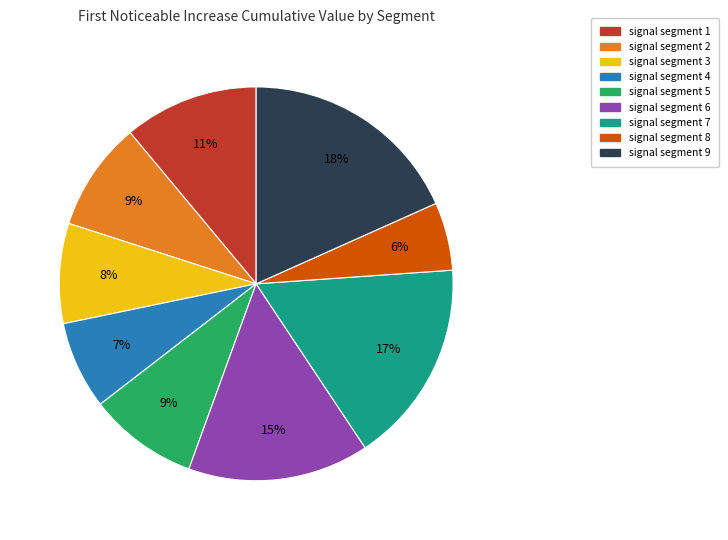

The signal segment 8 slice represents 6% of the pie. True or false?

True